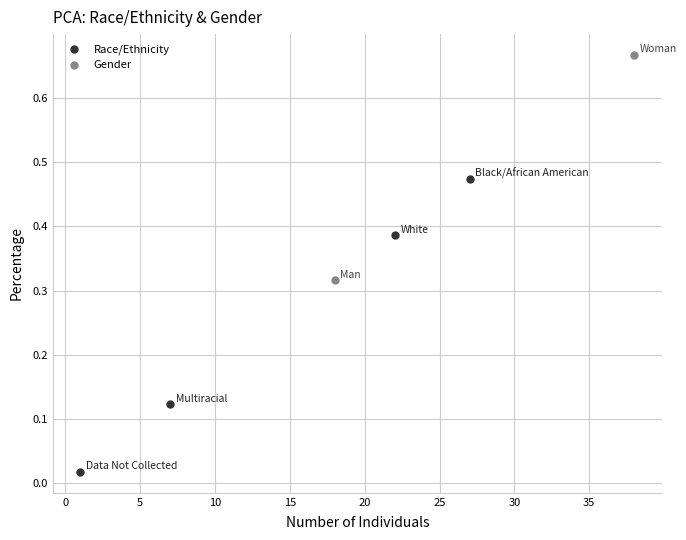

What are all the series names shown in the legend?

Race/Ethnicity, Gender